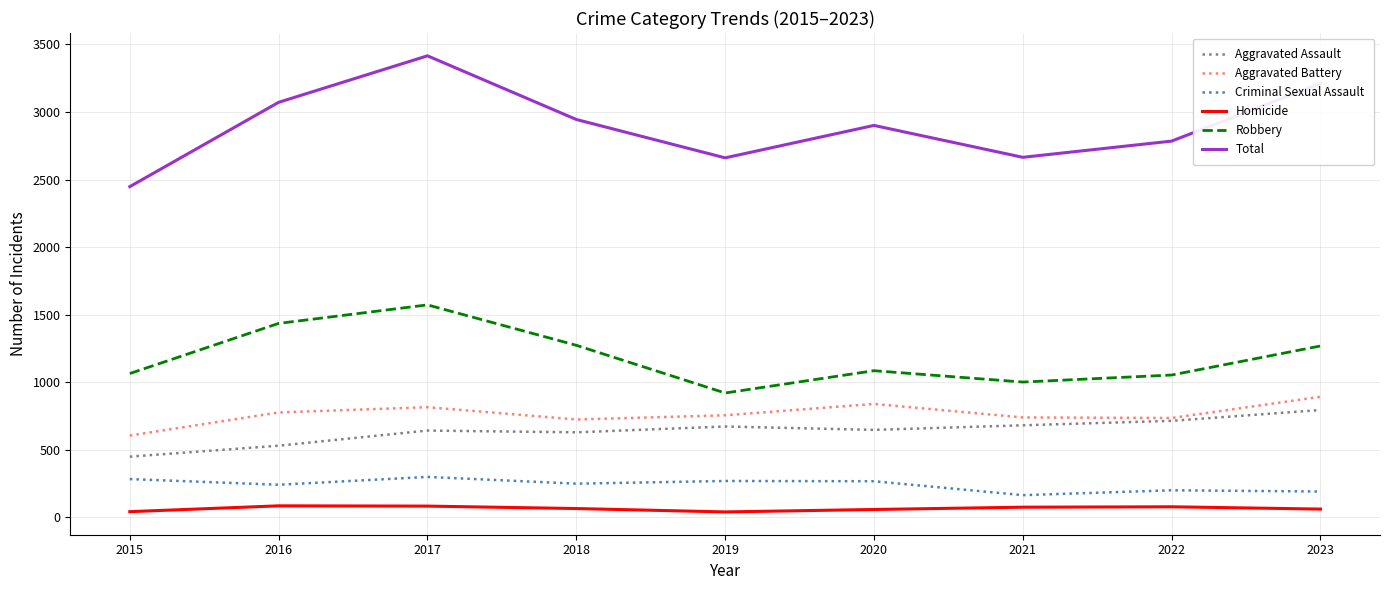

True or false: Robbery and Criminal Sexual Assault cross at least once.

False